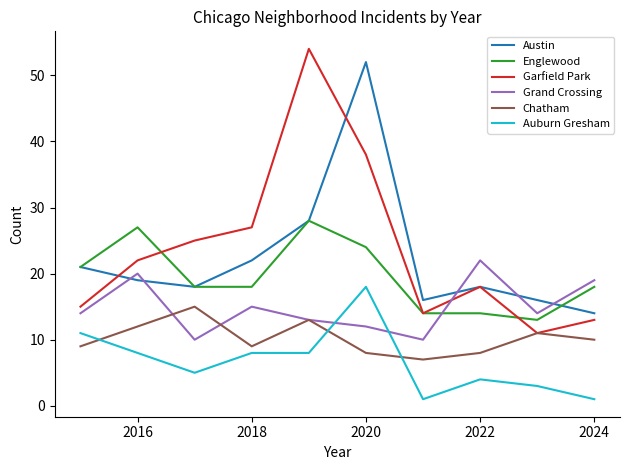

What are all the series names shown in the legend?

Austin, Englewood, Garfield Park, Grand Crossing, Chatham, Auburn Gresham